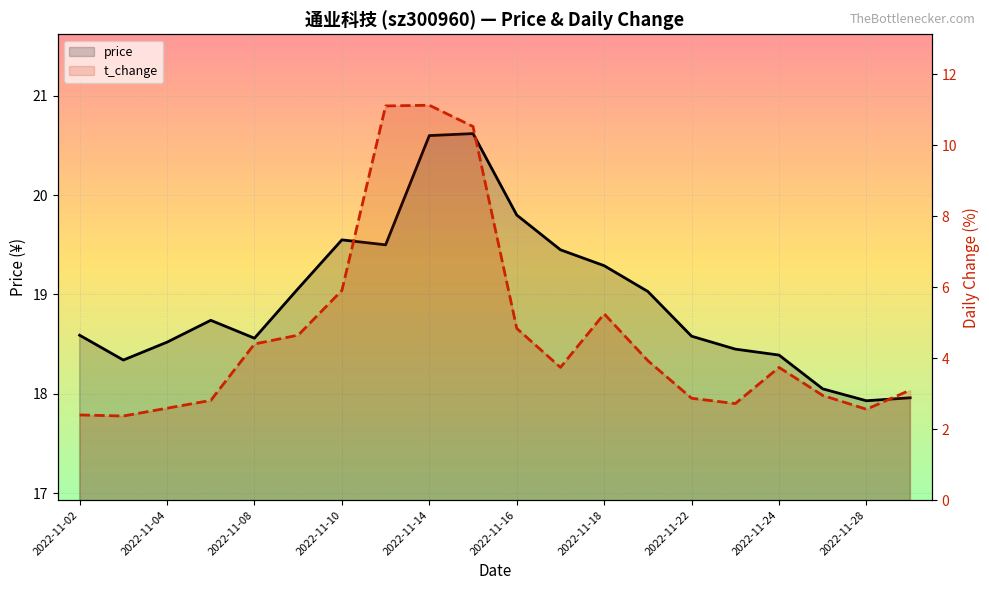

What are all the series names shown in the legend?

price, t_change